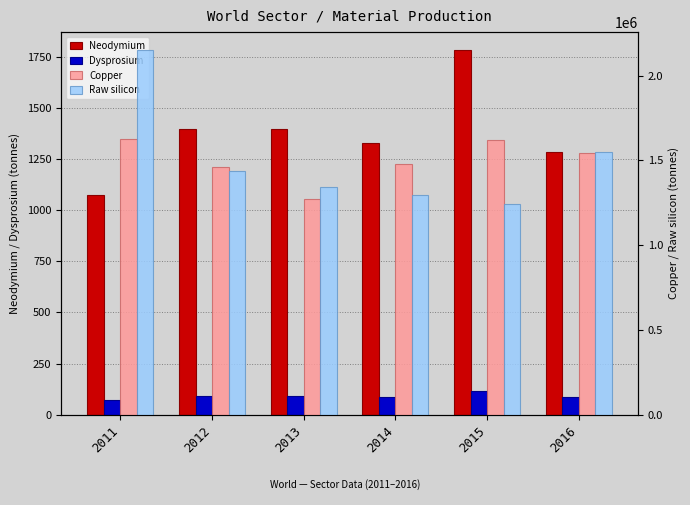

What is the spread (max minus min) of values at 2011?

2149461.9